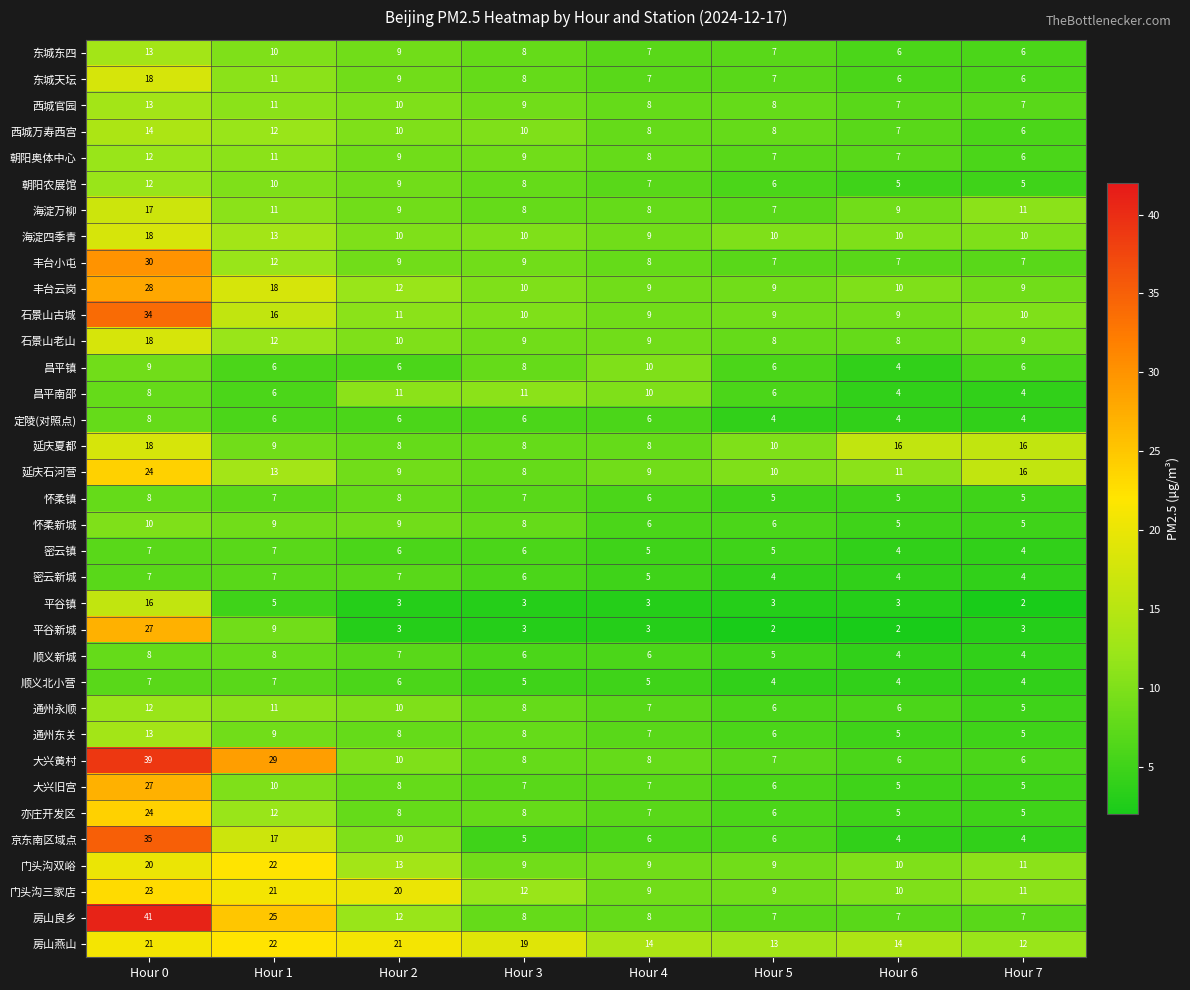

The 亦庄开发区 series shows 8 at Hour 3. True or false?

True